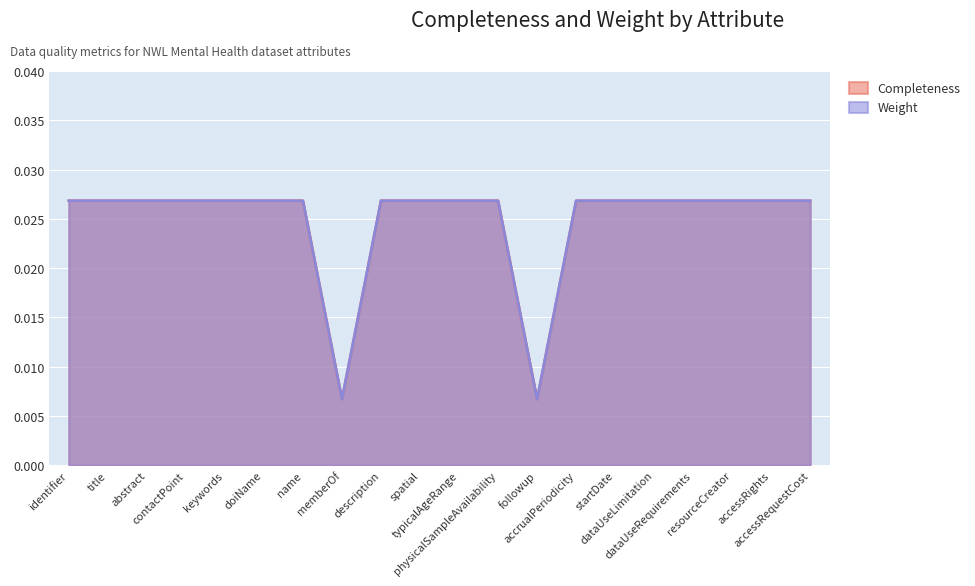

Rank the series by their maximum value, from highest to lowest.

Completeness, Weight